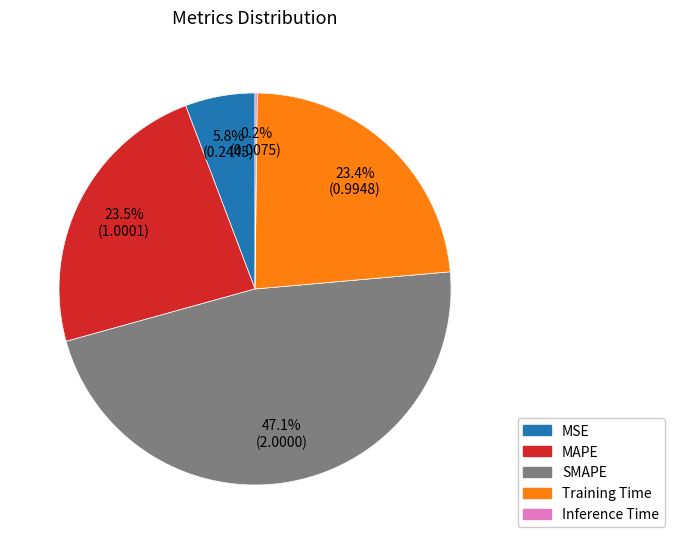

Is Training Time the majority of the pie?

No